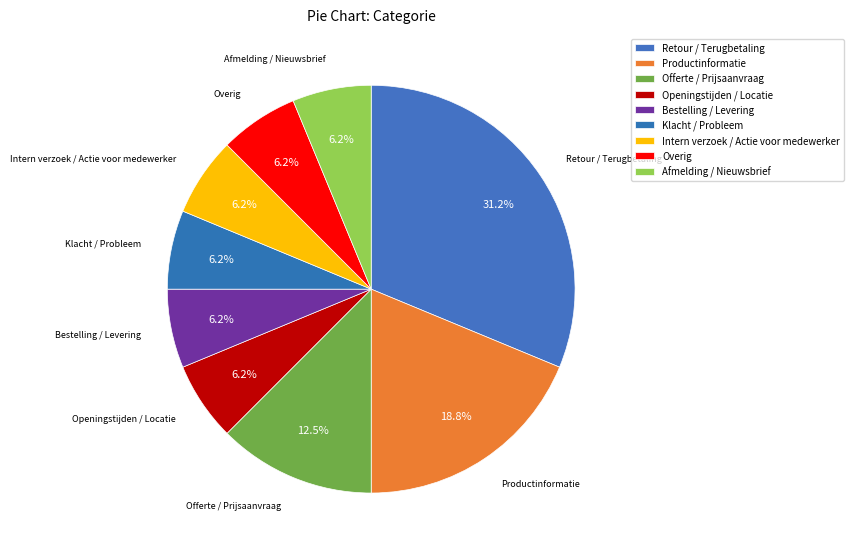

What portion of the pie excludes Offerte / Prijsaanvraag?

87.5%